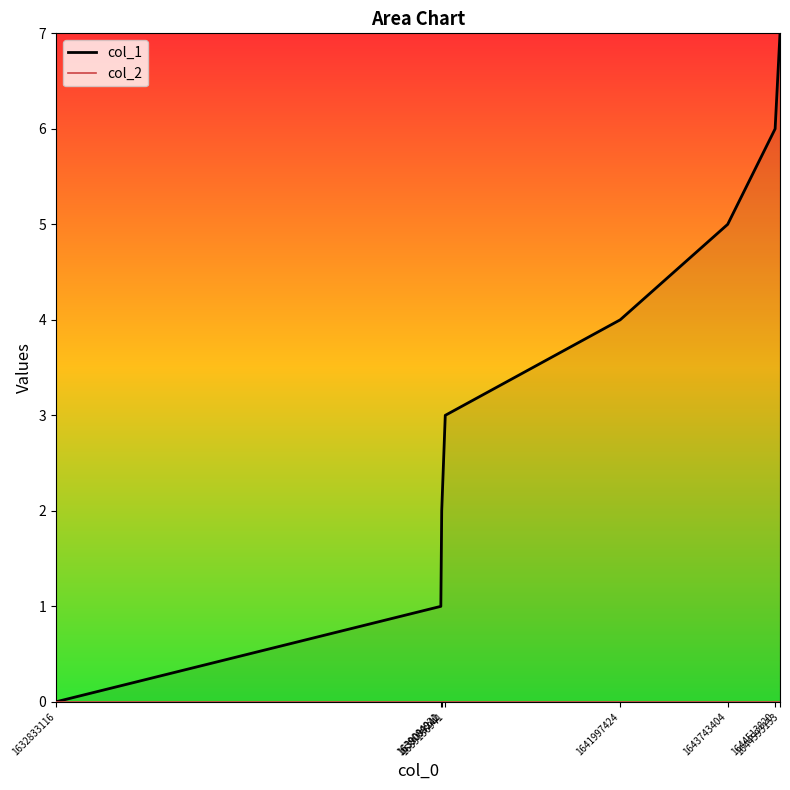

Reading left to right, what are all the values shown in this chart?

col_1: 1632833116=0	1639084921=1	1639099242=2	1639156941=3	1641997424=4	1643743404=5	1644513820=6	1644593153=7
col_2: 1632833116=0	1639084921=0	1639099242=0	1639156941=0	1641997424=0	1643743404=0	1644513820=0	1644593153=0